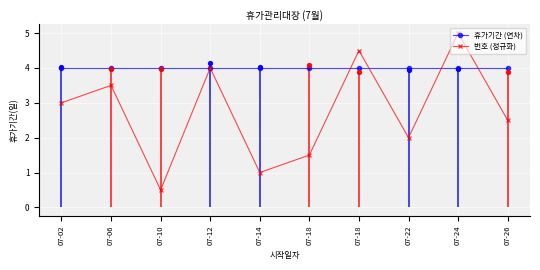

At how many categories does at least one series exceed 4?

2